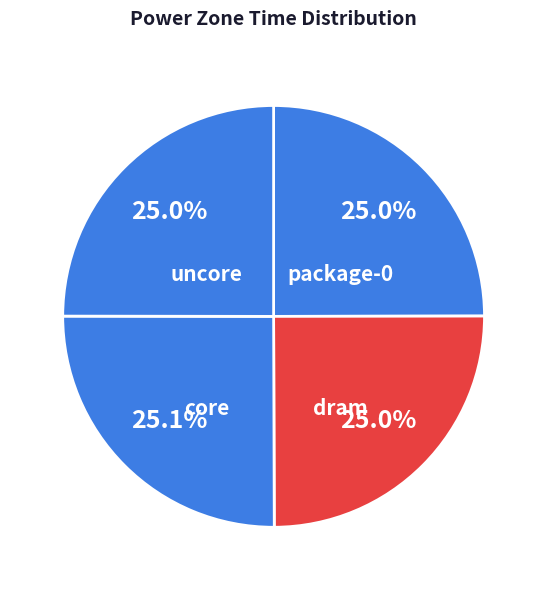

Is there any slice that represents more than half of the pie?

No